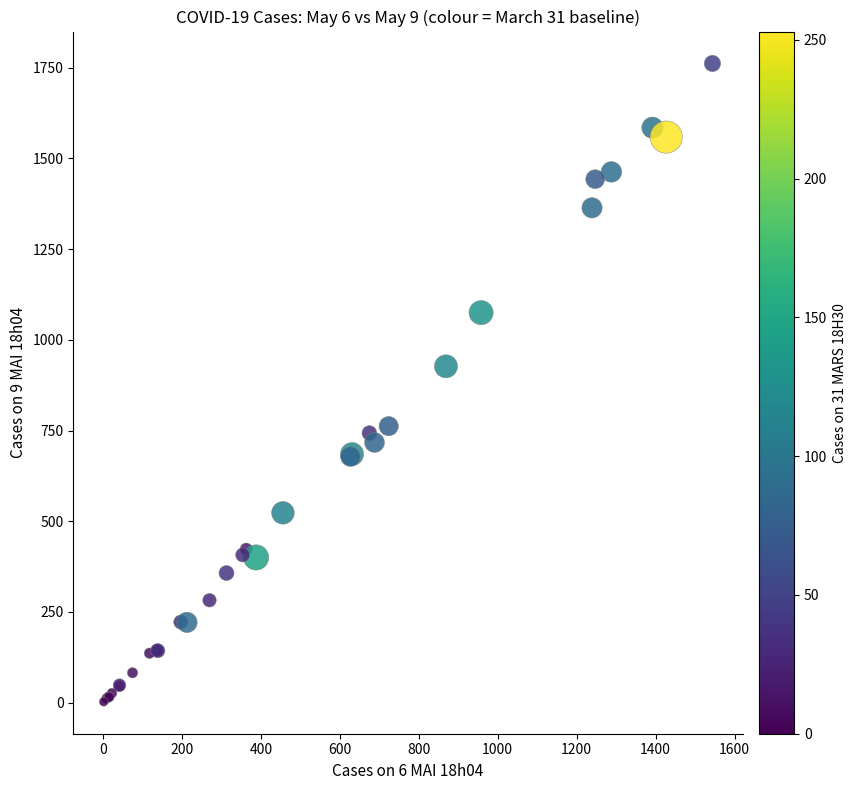

What Y value in the scatter plot is closest to 882?

927